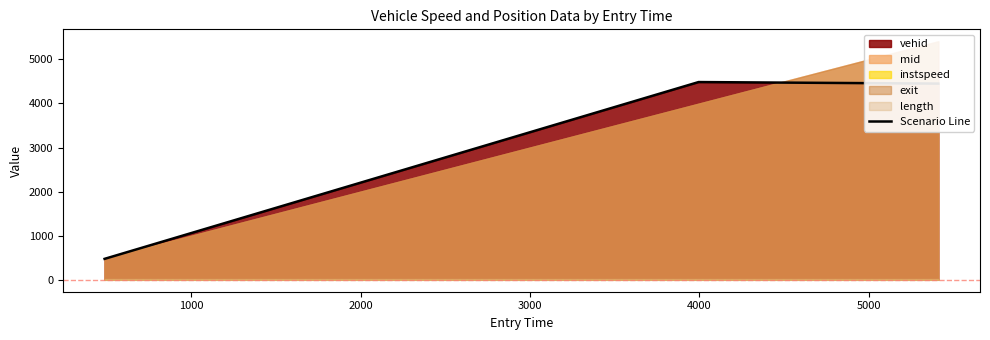

What is the maximum value for Scenario Line?

4486